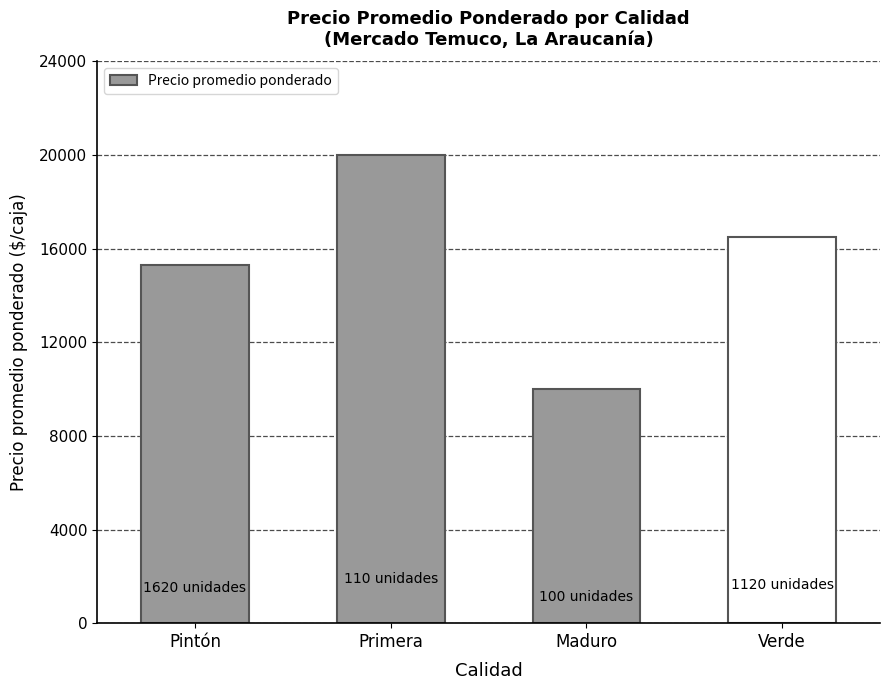

Which category has the lowest value across all series?

Maduro